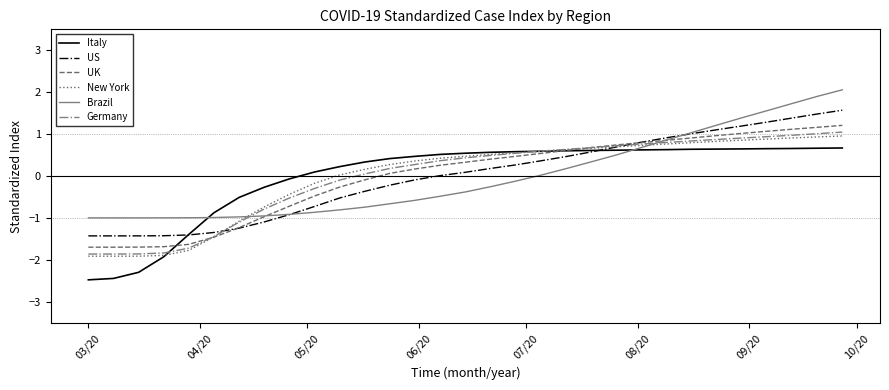

True or false: UK and Brazil cross at least once.

True